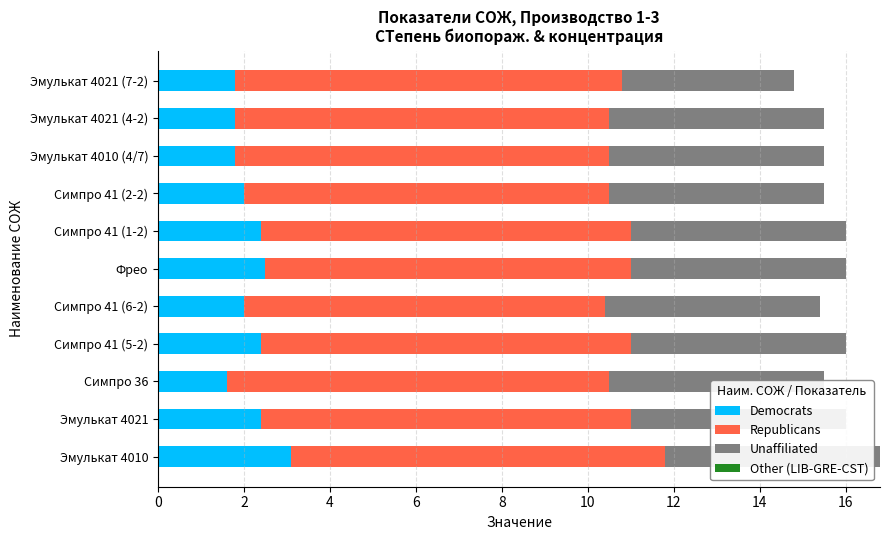

Which series has the largest total across all categories?

Republicans